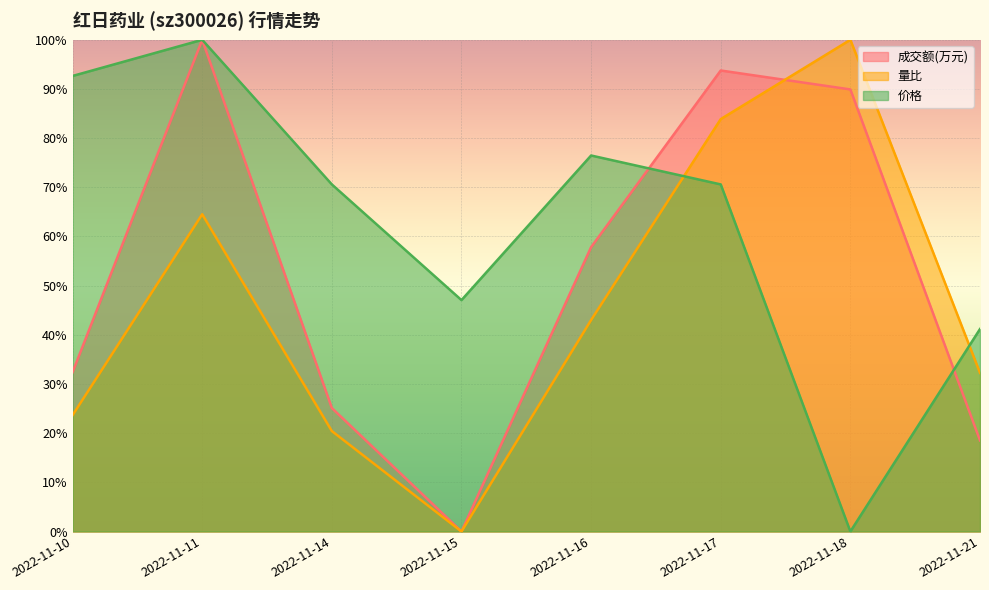

What is the value of the 价格 point at the 3rd from the left?

0.7